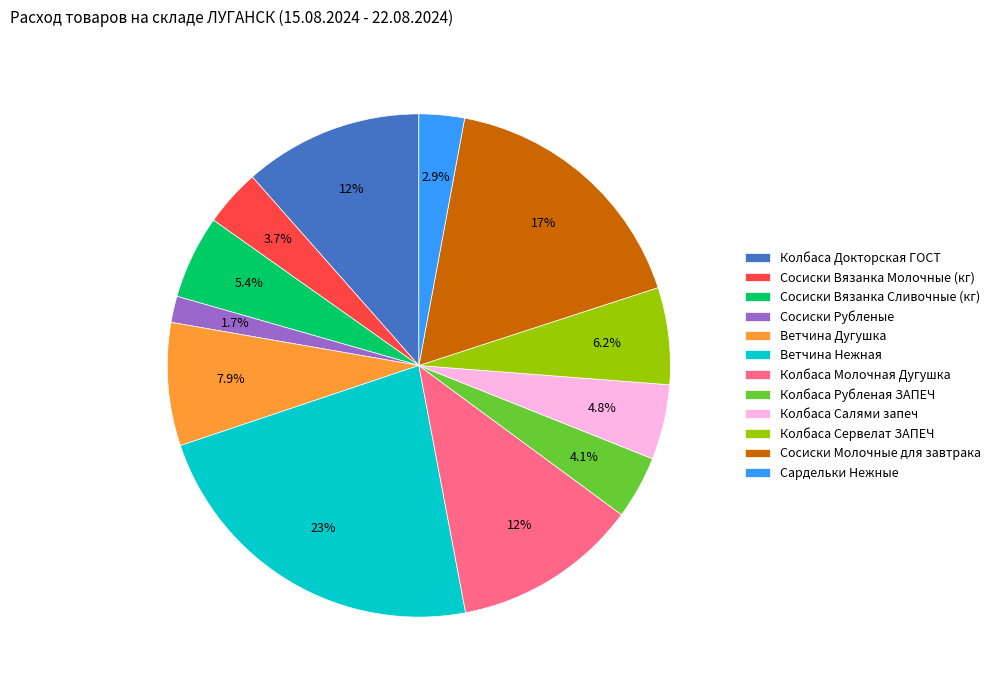

How many slices are in this pie chart?

12